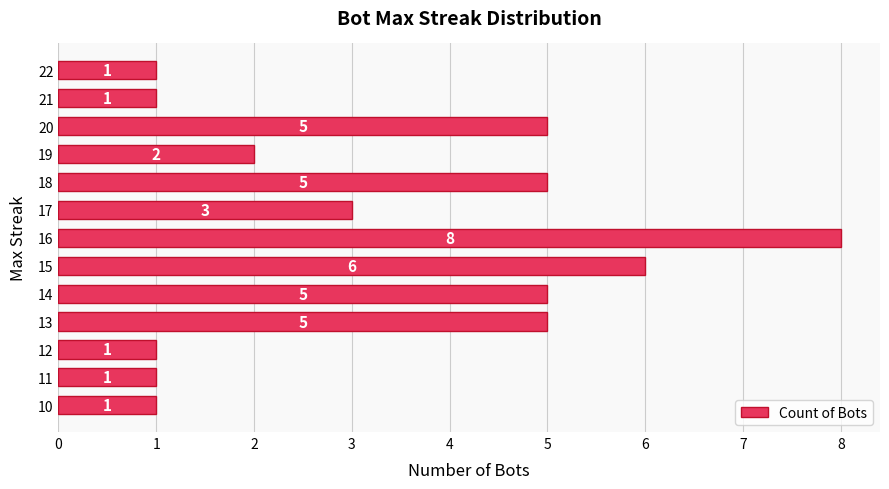

How many data points does each series have?

13